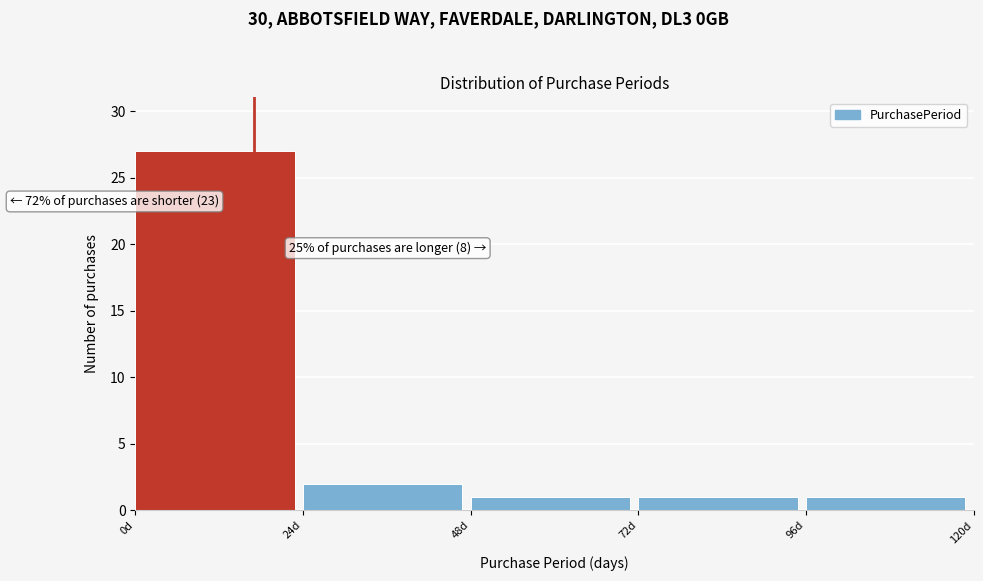

Over which range of the x-axis is the bar tallest?

0 to 24